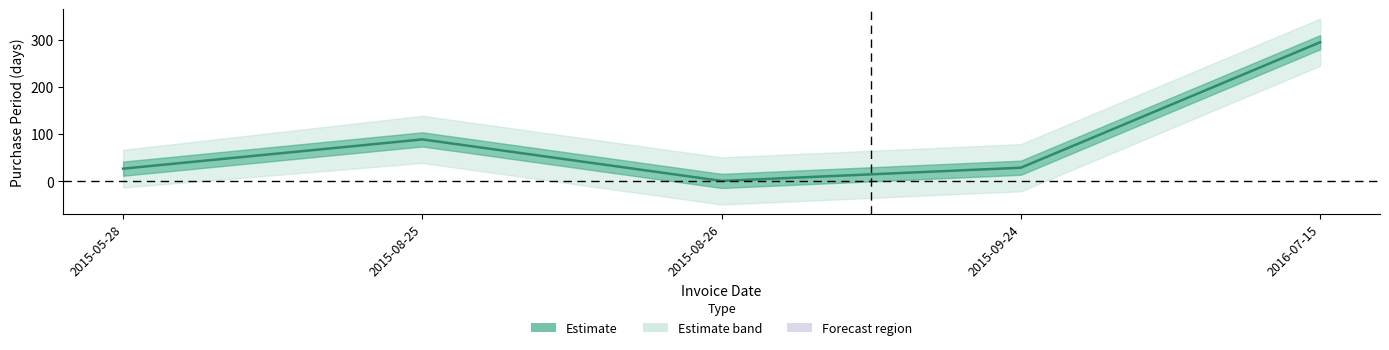

Is this an area chart (filled region under the line)?

No